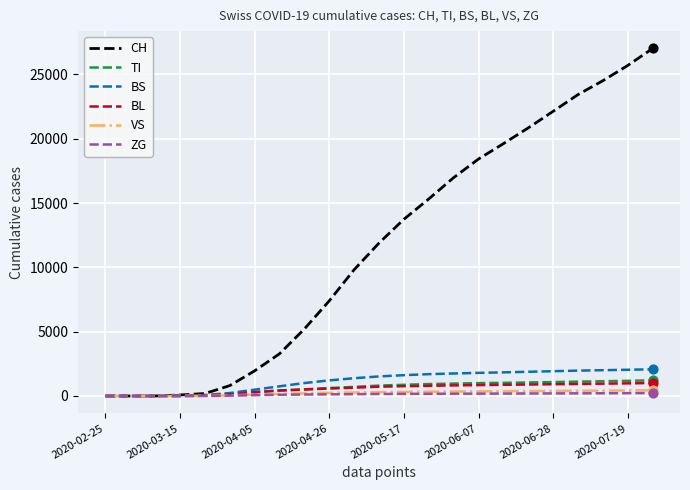

Which series has the largest range (max minus min)?

CH